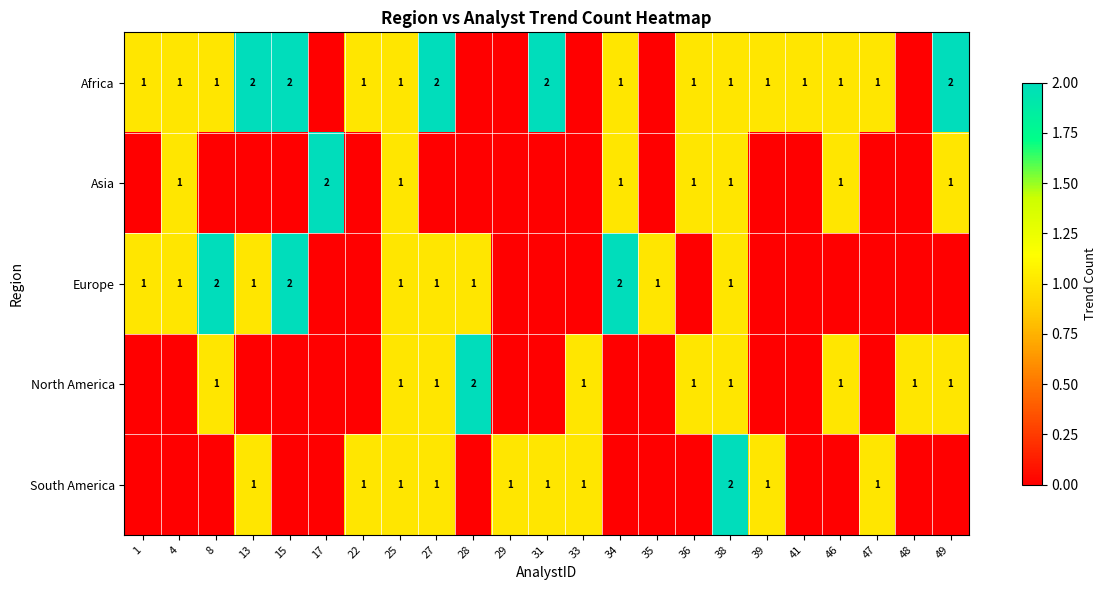

At how many categories does at least one series exceed 0?

23